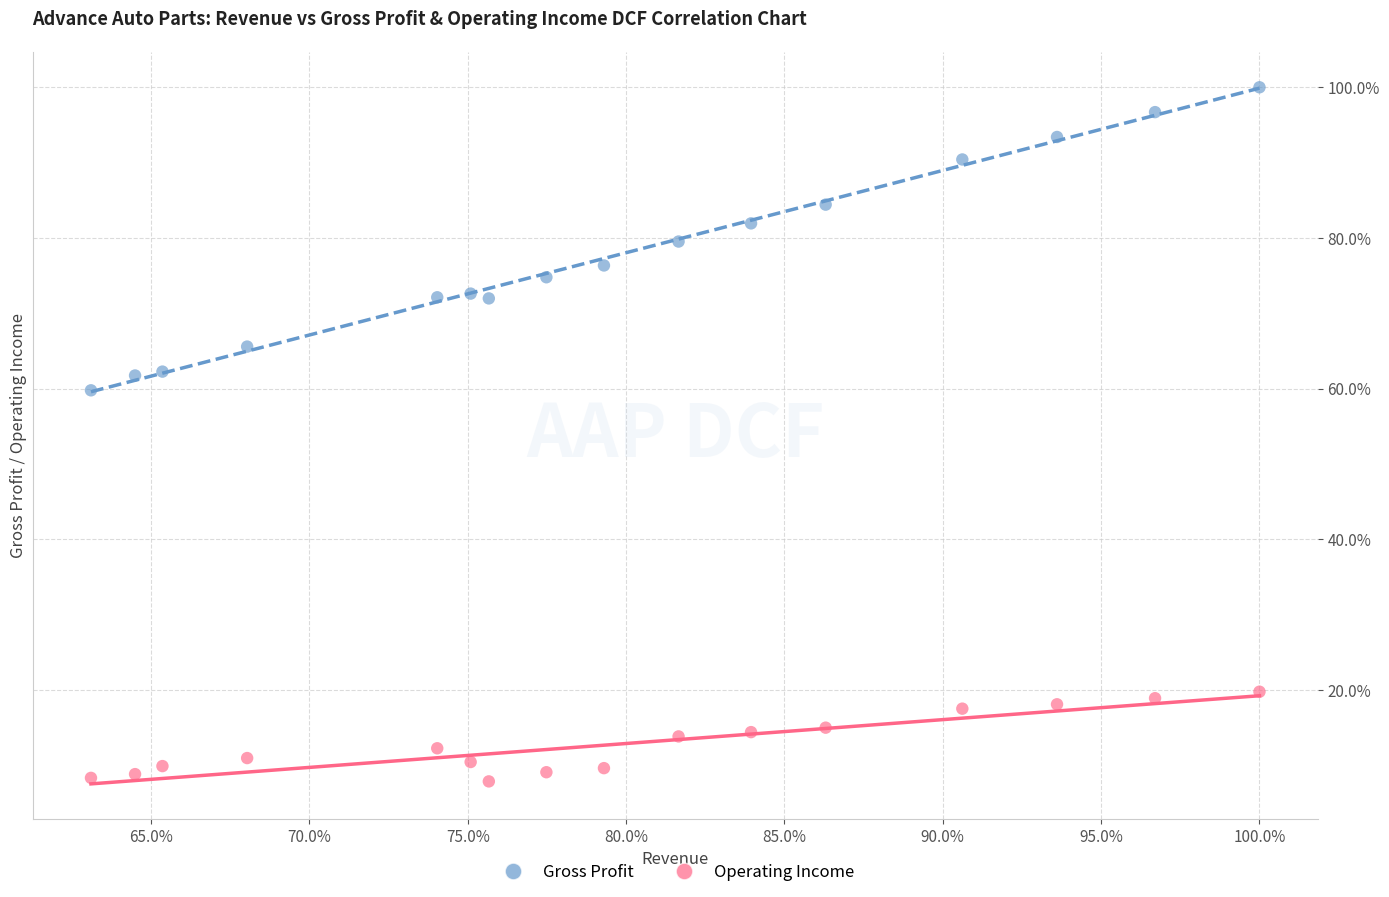

What are all the series names shown in the legend?

Gross Profit, Operating Income